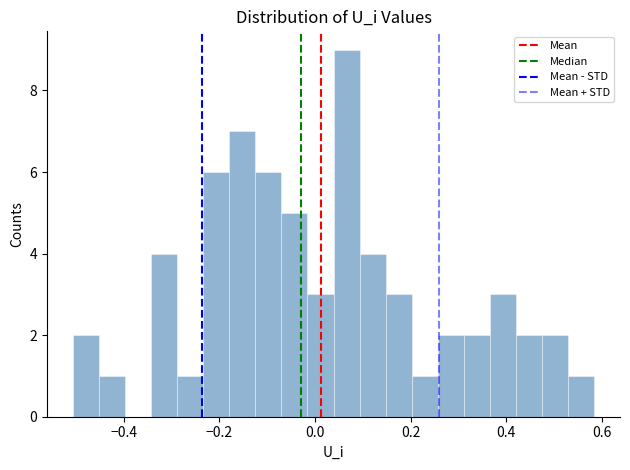

Read against the x-axis, roughly where is the centre of the tallest bar?

0.06